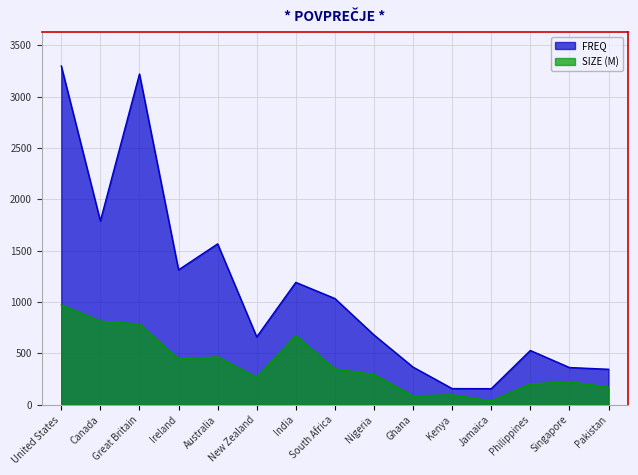

List the series in order of their overall mean, lowest first.

SIZE (M), FREQ